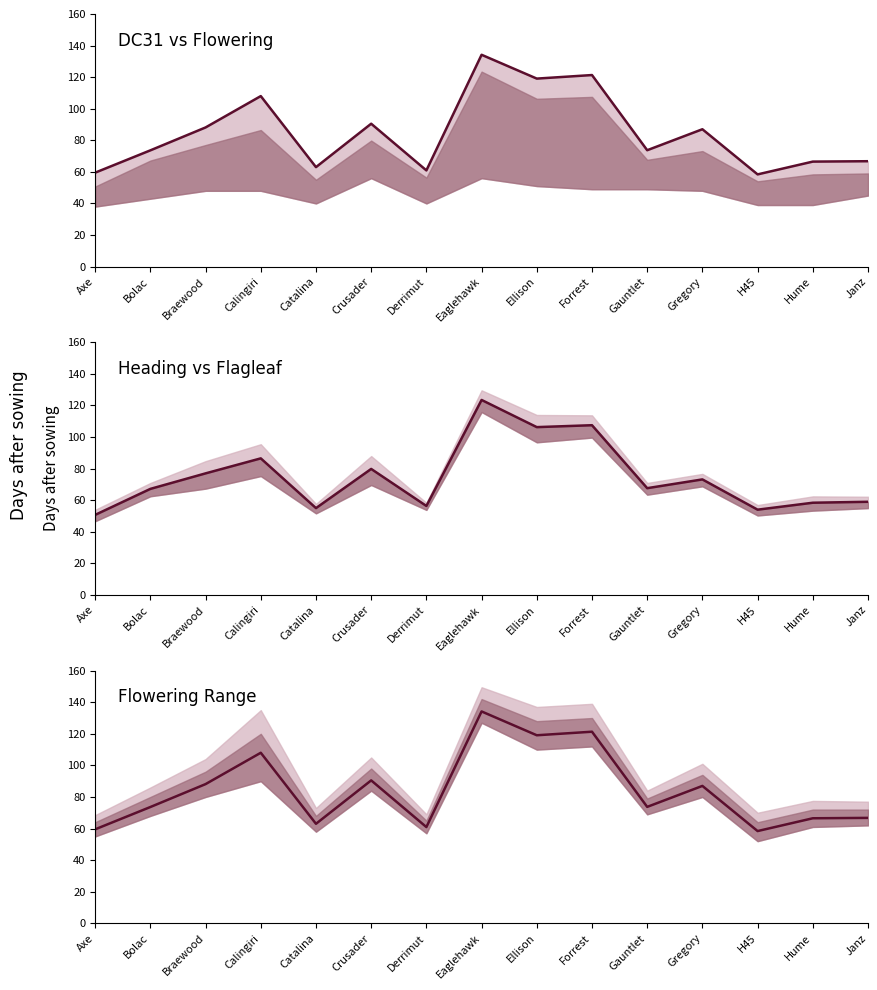

At how many categories does at least one series exceed 51?

15